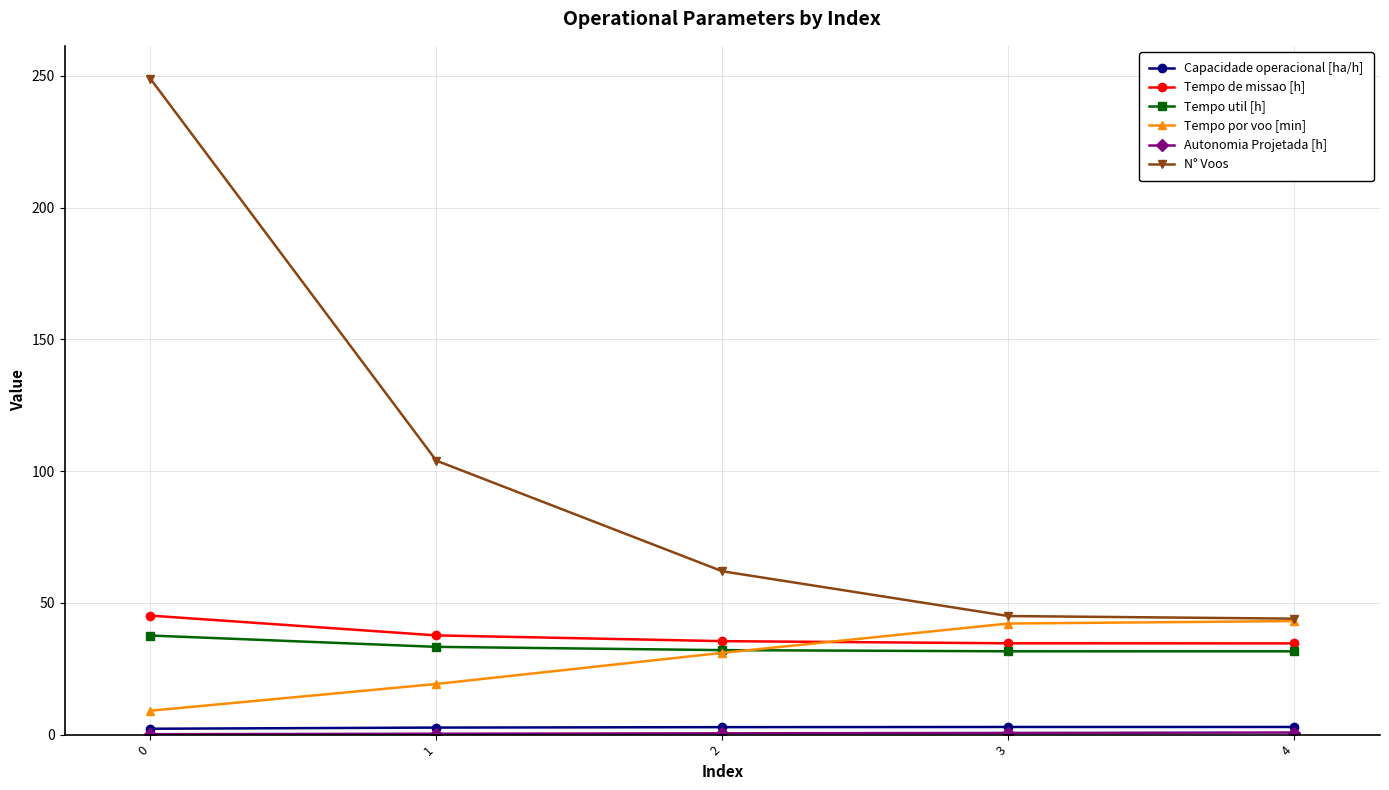

Which series has the largest range (max minus min)?

N° Voos